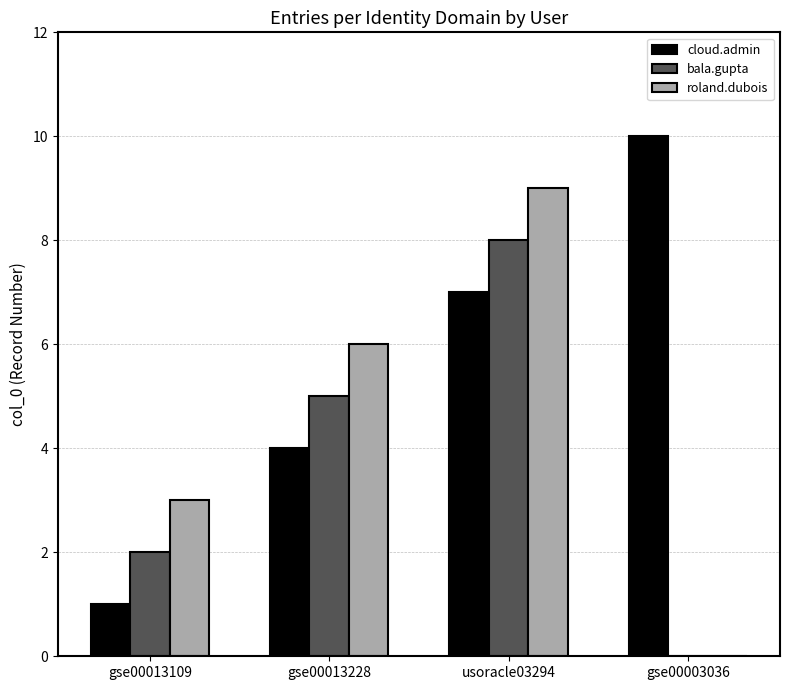

How many positive values does the roland.dubois series have?

3